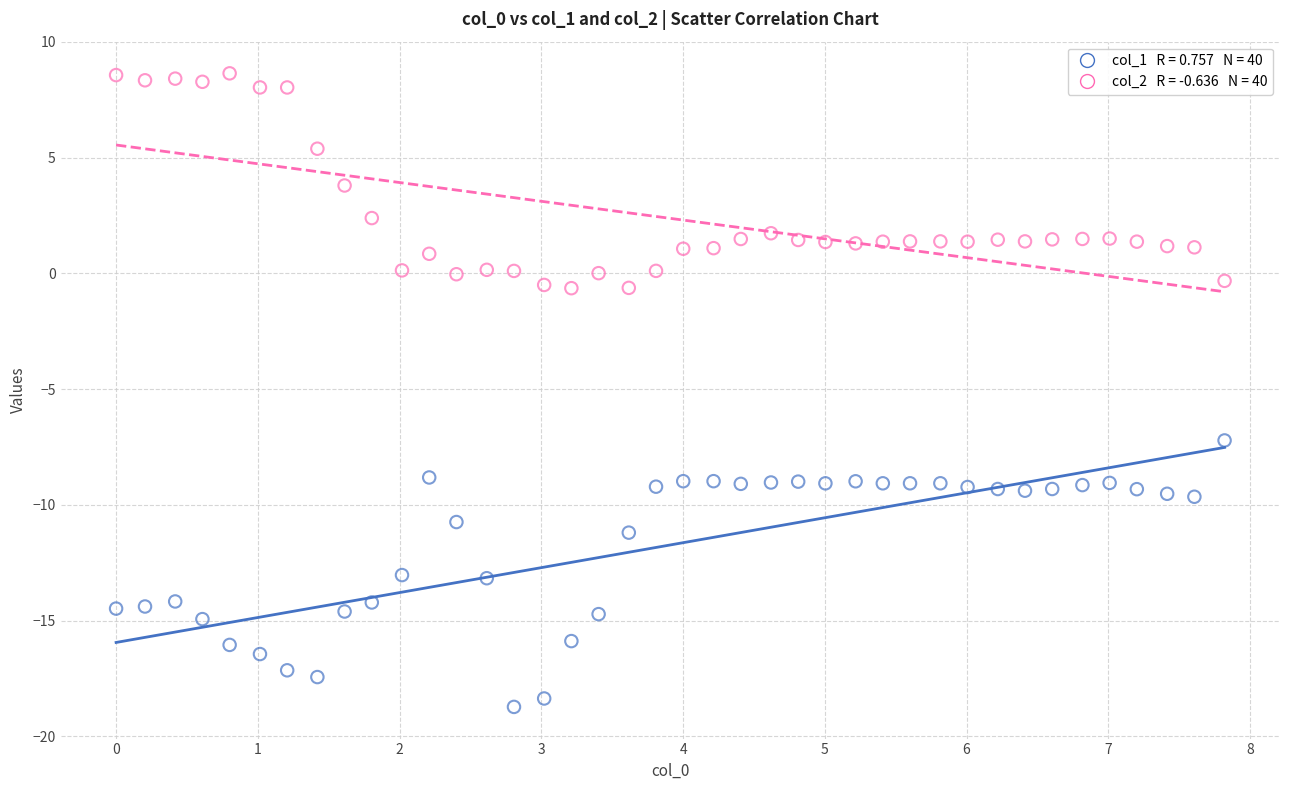

Across all data points, what is the range of X values (max minus min)?

7.8